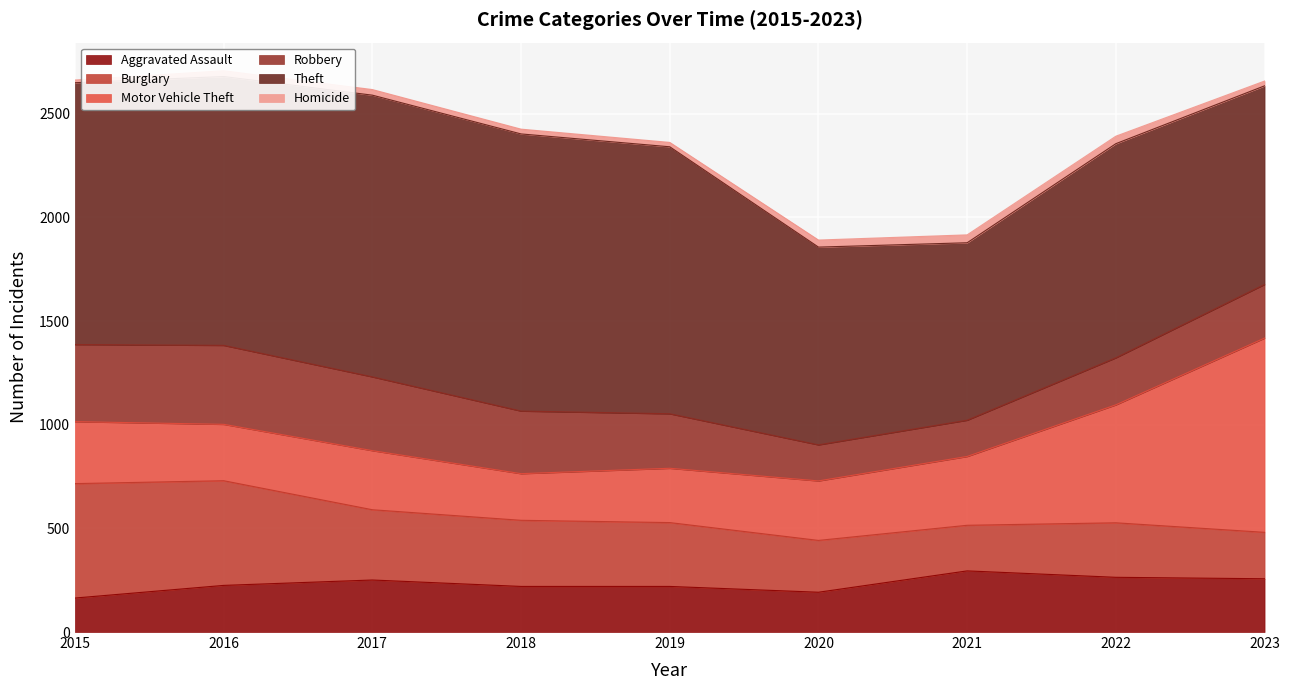

How many interior local valleys does the Homicide series have?

1